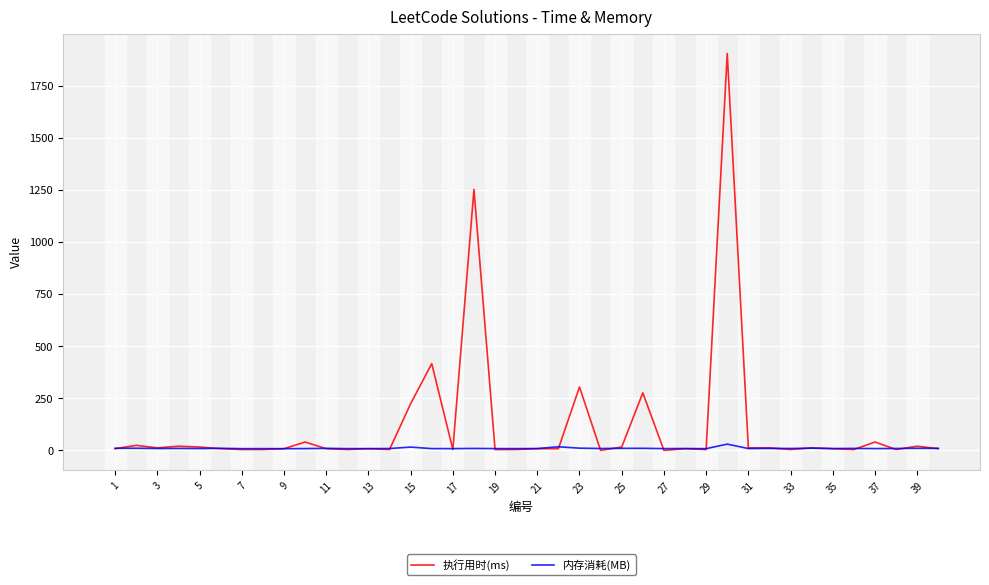

Rank the series by their average value, from highest to lowest.

执行用时(ms), 内存消耗(MB)